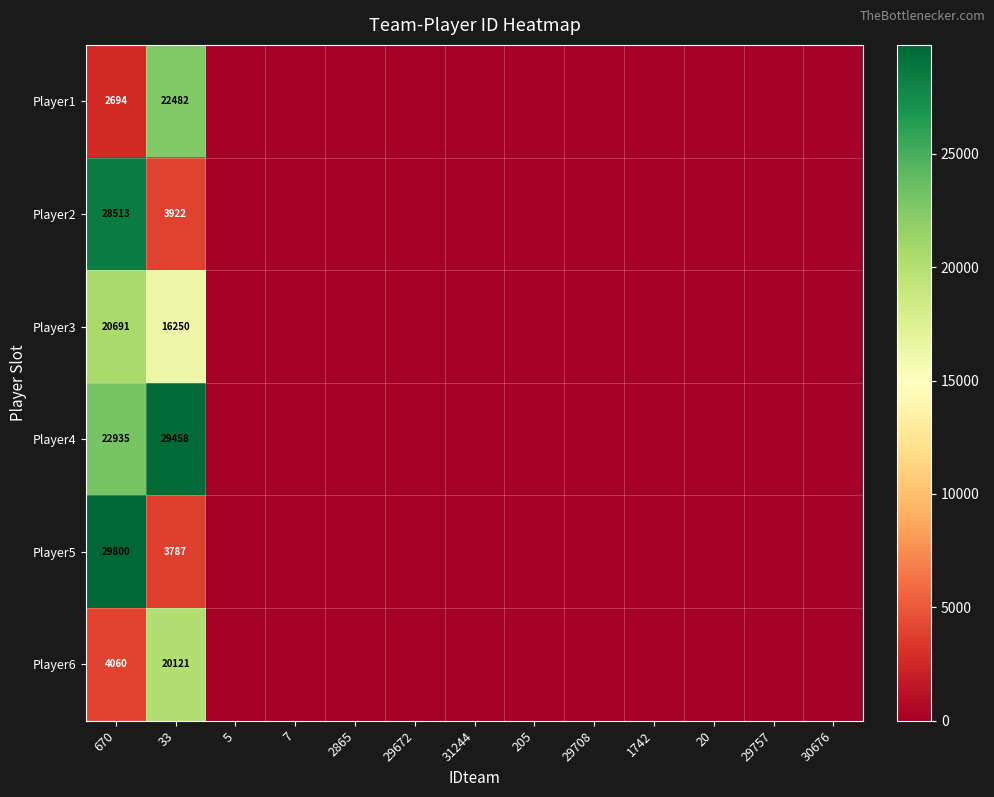

The value of Player4 at 30676 is 0. True or false?

True